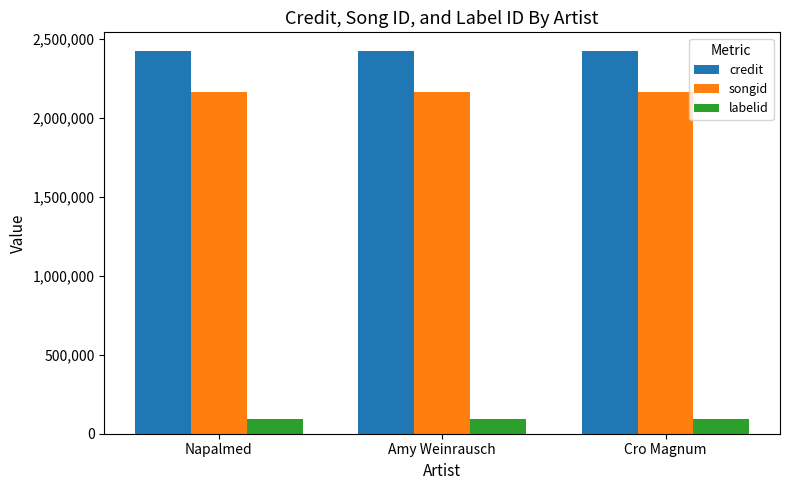

Is the value of credit at Amy Weinrausch greater than the value of labelid at Amy Weinrausch?

Yes